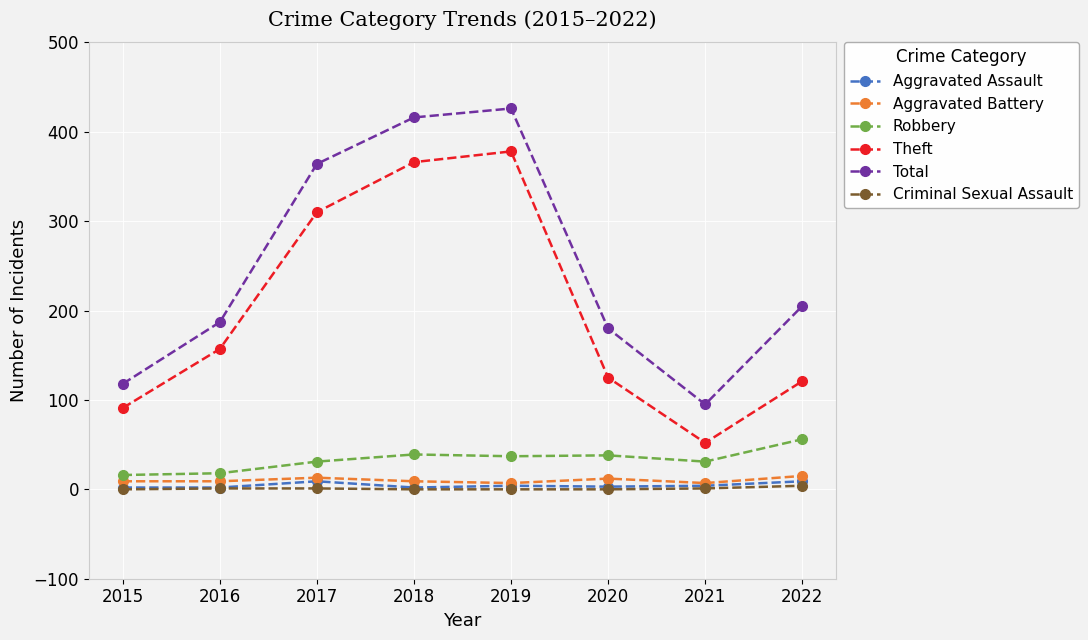

At which category does the chart reach its peak across all series?

2019